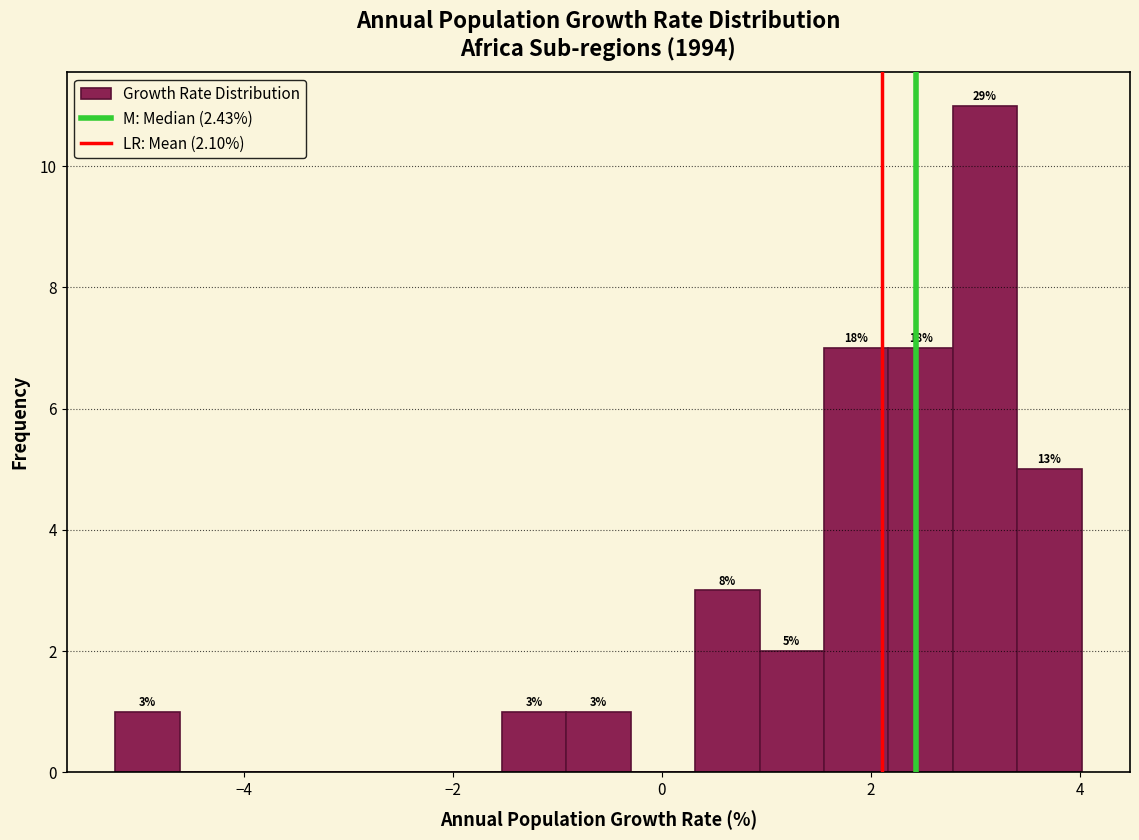

Read against the x-axis, roughly where is the centre of the tallest bar?

3.0